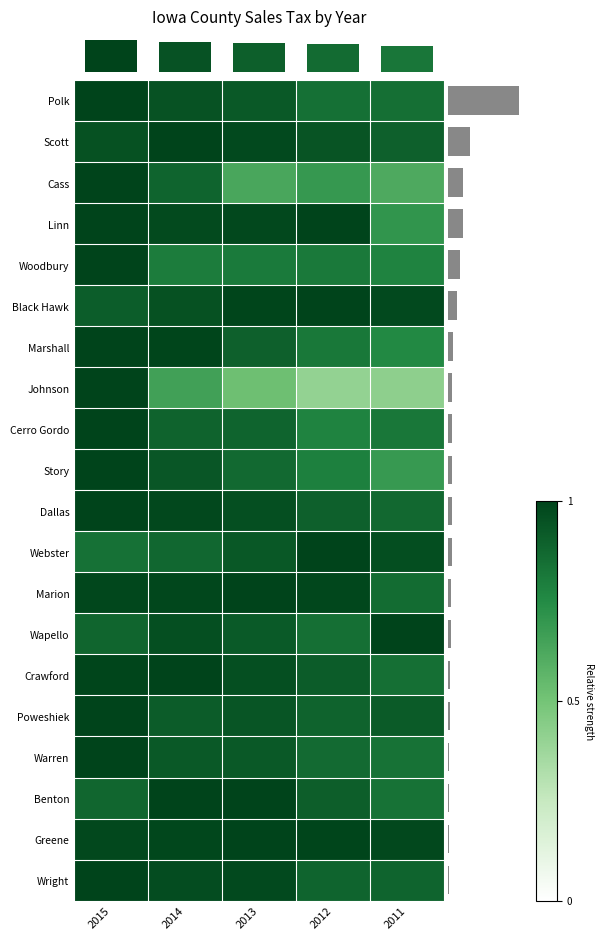

What is the highest value of the Warren series?

1.0